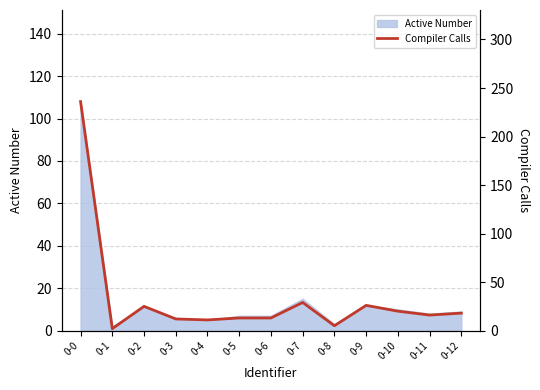

Reading left to right, transcribe all the data shown in this chart.

236	2	25	12	11	13	13	29	5	26	20	16	18